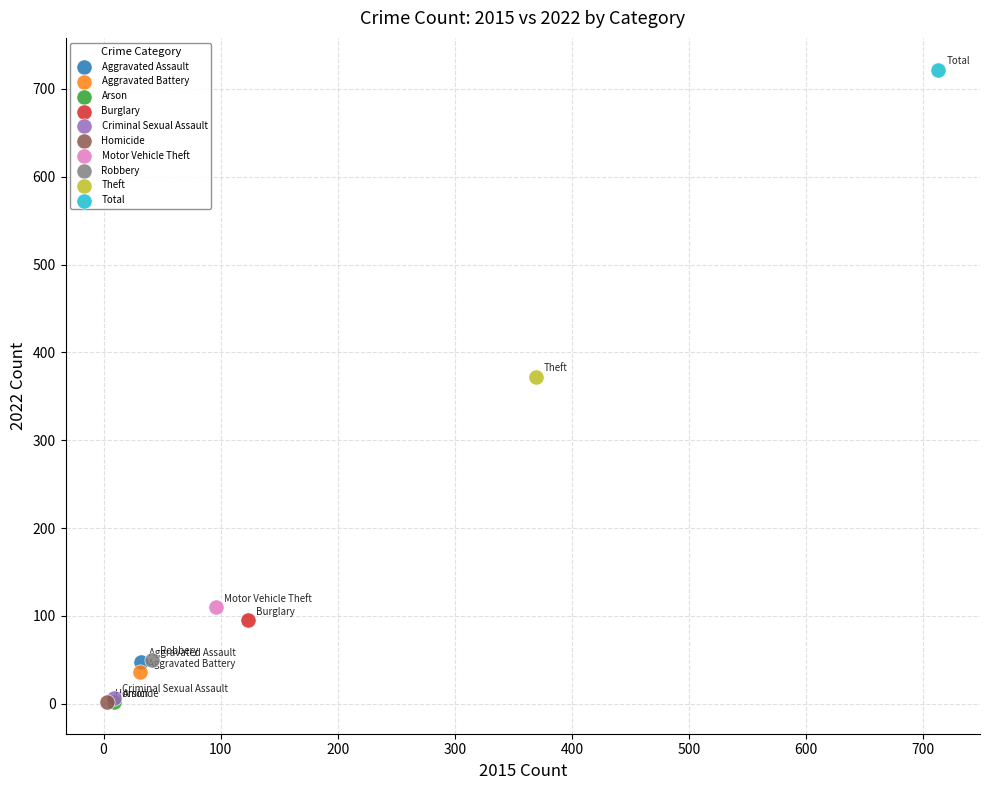

What are all the series names shown in the legend?

Aggravated Assault, Aggravated Battery, Arson, Burglary, Criminal Sexual Assault, Homicide, Motor Vehicle Theft, Robbery, Theft, Total